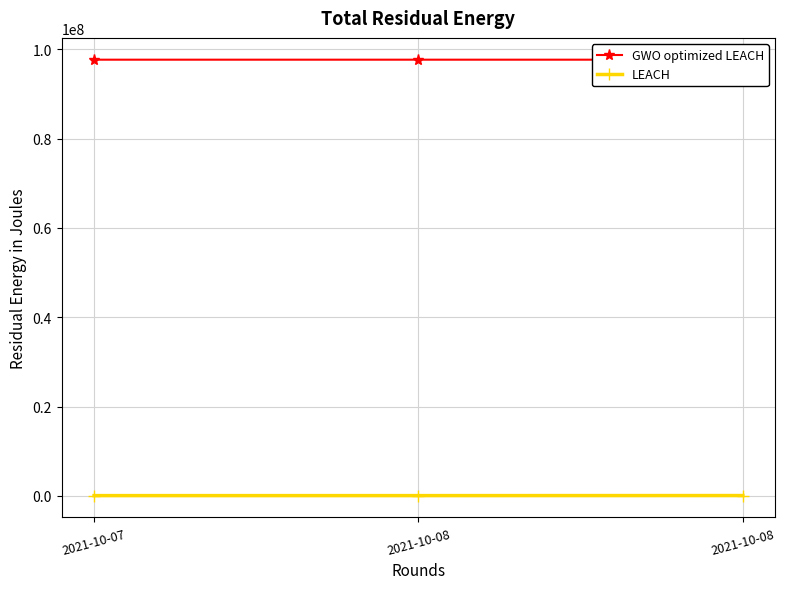

What is the value of the GWO optimized LEACH point at the 2nd from the left?

97649541